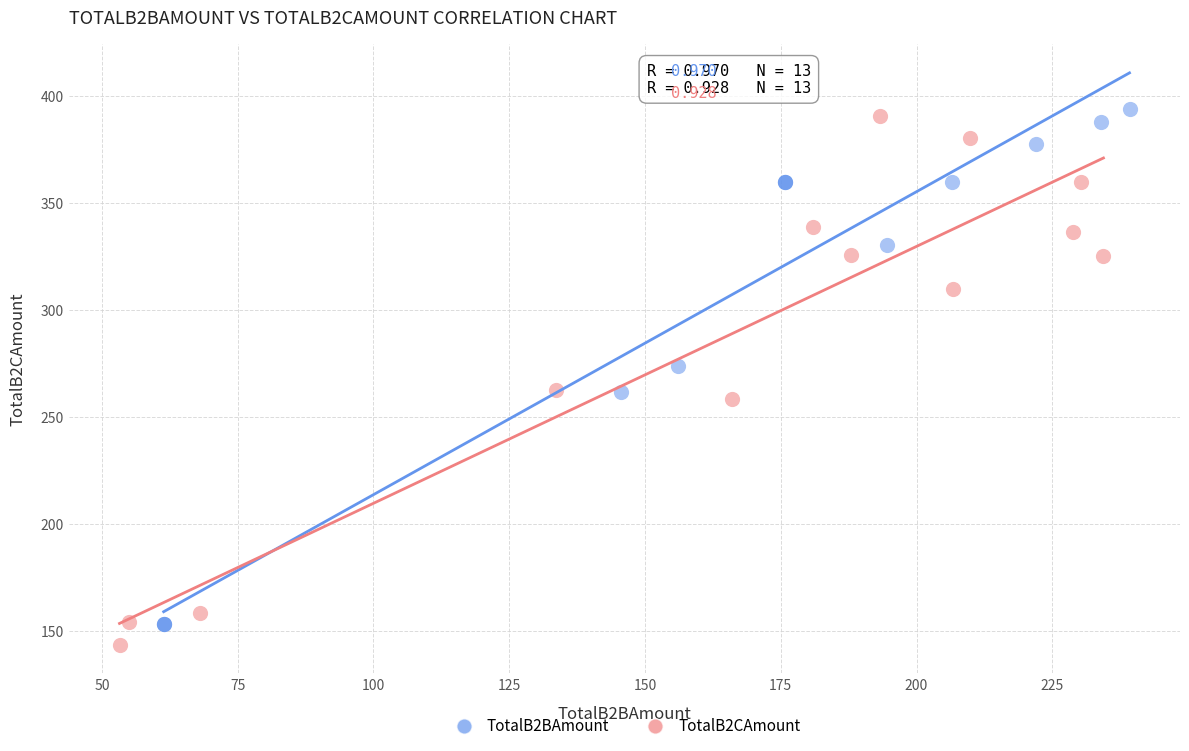

What are all the series names shown in the legend?

TotalB2BAmount, TotalB2CAmount